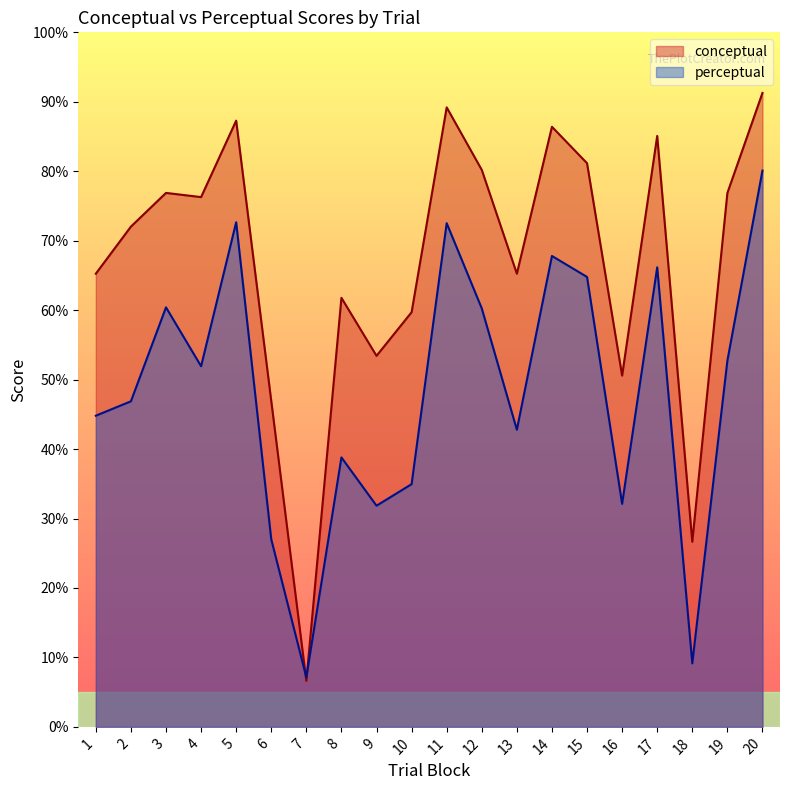

Reading left to right, extract all data points from this chart.

conceptual: 65.2	72.0	76.9	76.3	87.3	46.9	6.6	61.8	53.4	59.7	89.2	80.2	65.2	86.4	81.2	50.6	85.1	26.6	76.9	91.3
perceptual: 44.8	46.9	60.4	51.9	72.7	27.0	7.1	38.8	31.8	34.9	72.5	60.2	42.8	67.8	64.8	32.1	66.2	9.1	52.7	80.1